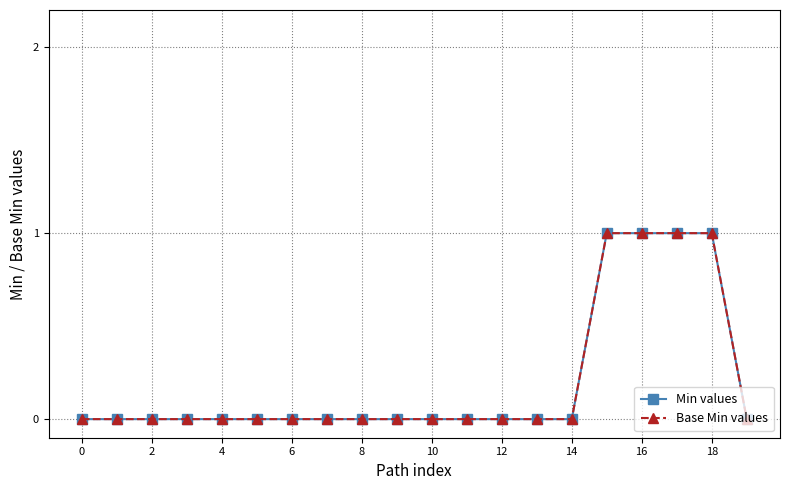

Does the chart have visible grid lines?

Yes